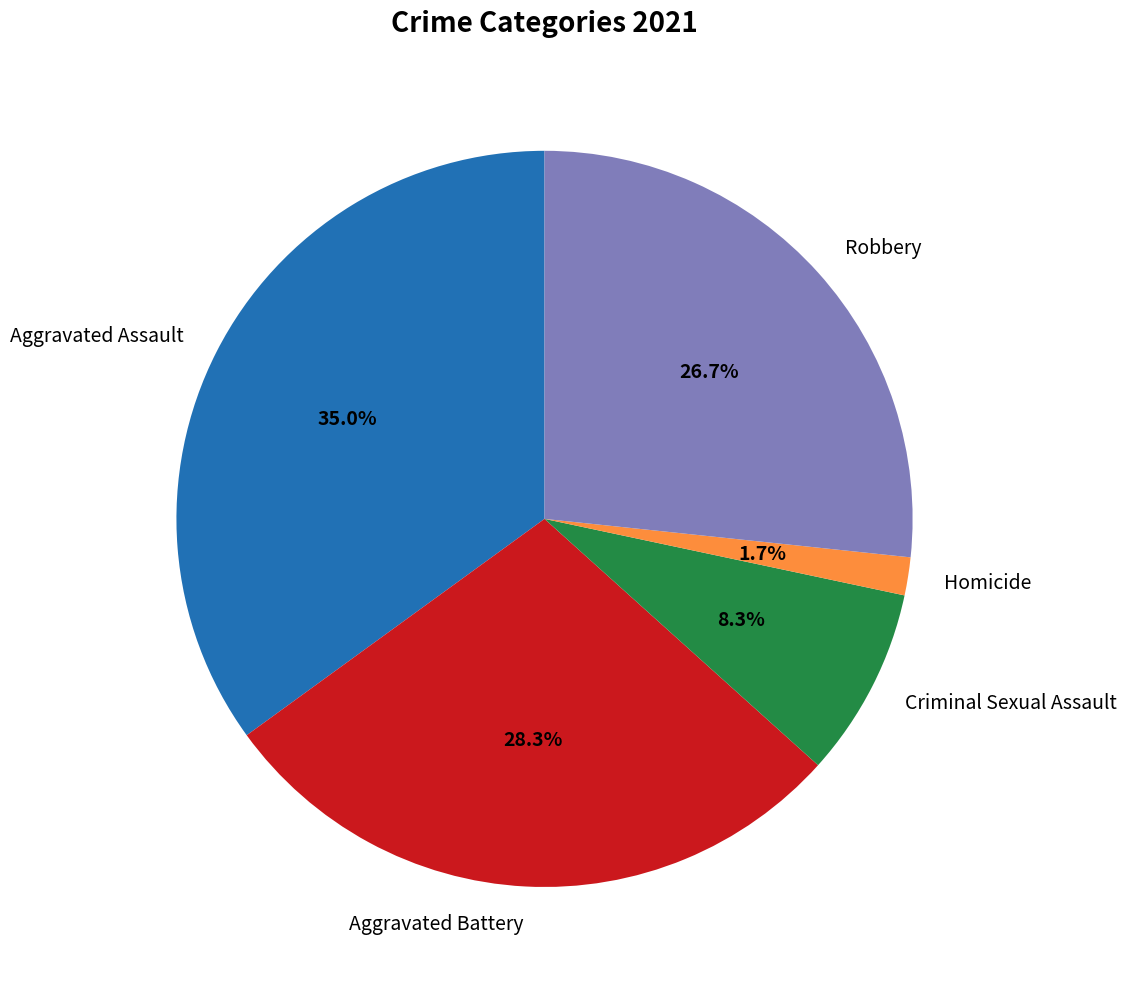

True or false: Criminal Sexual Assault accounts for 8% of the total.

True